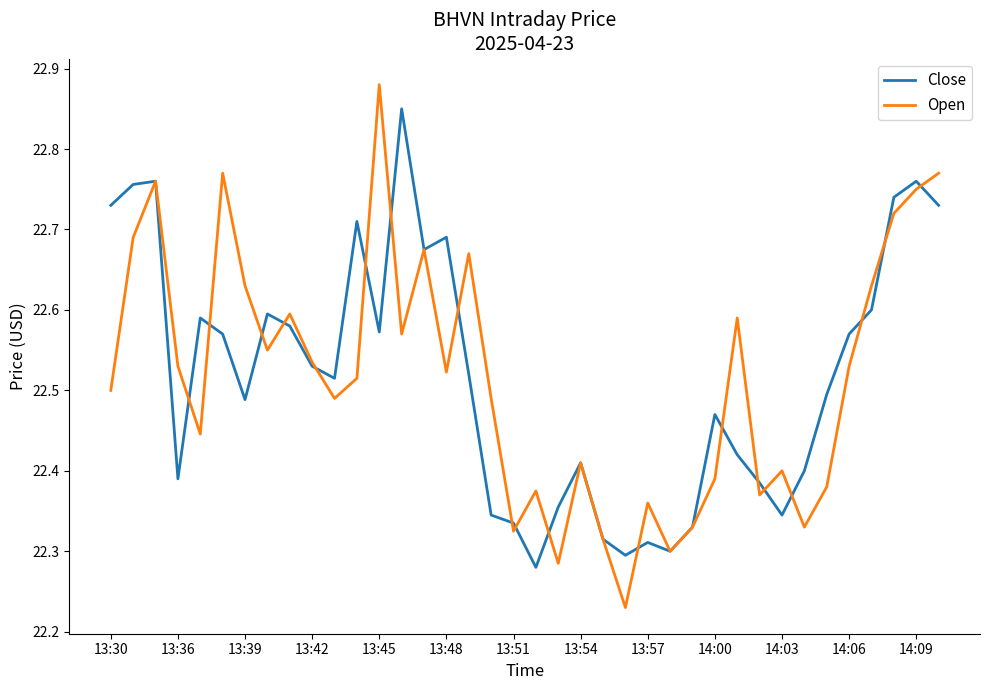

Which series ends up on top after the final intersection of Close and Open?

Open